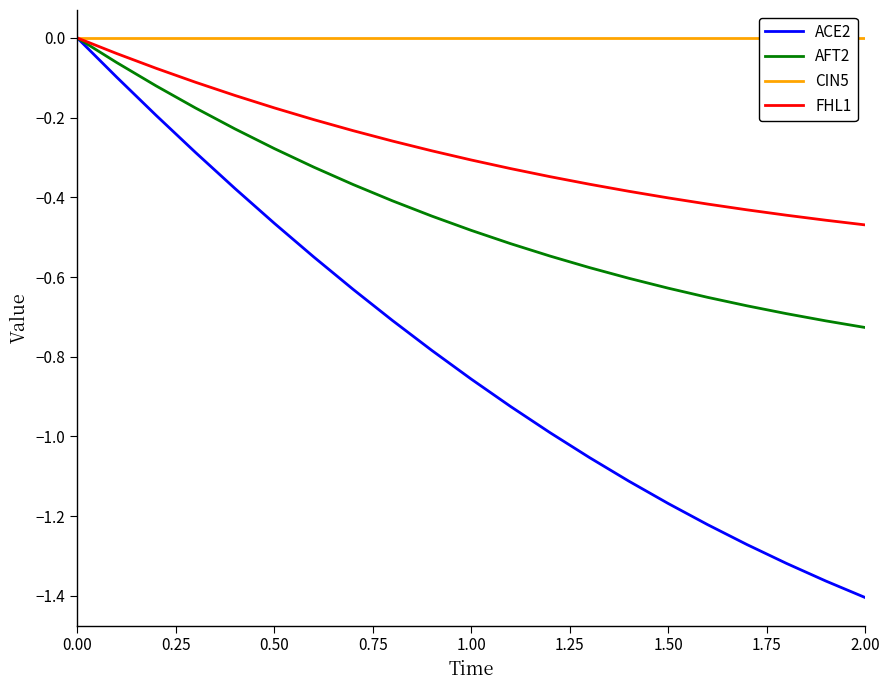

What is the lowest value of the AFT2 series?

-0.7